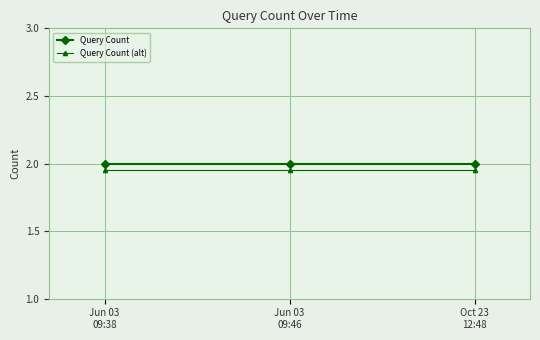

What is the value of the Query Count point at the 1st from the left?

2.0